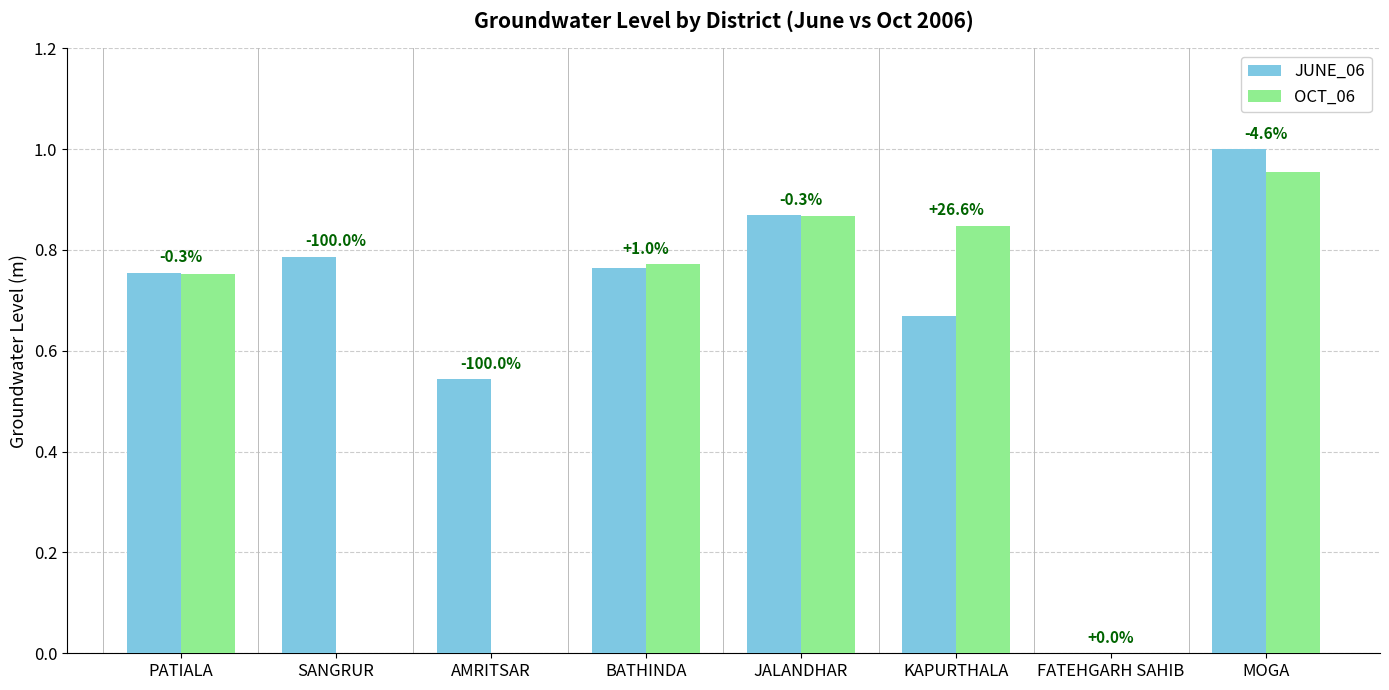

Which has a higher value, MOGA or SANGRUR?

MOGA